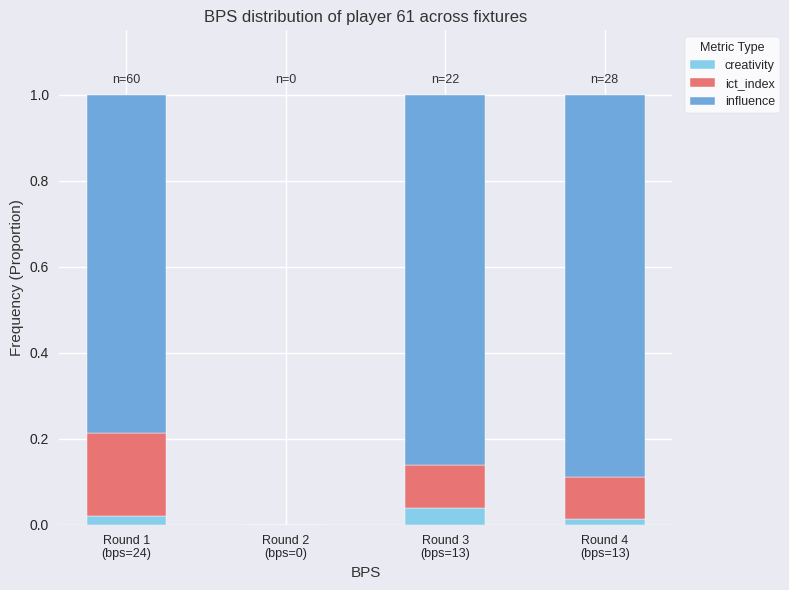

The influence series shows 1.5 at Round 3
(bps=13). True or false?

False